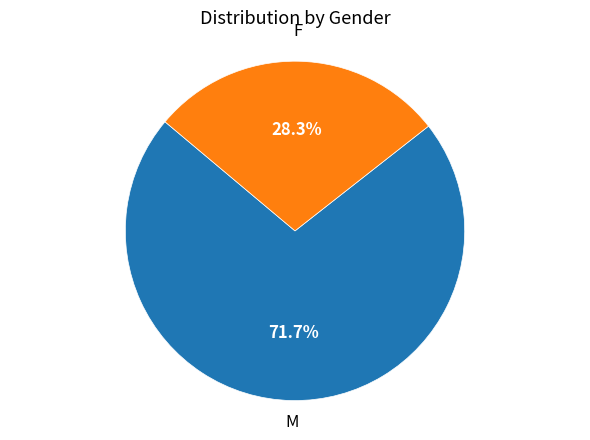

Is there a majority slice in this chart?

Yes